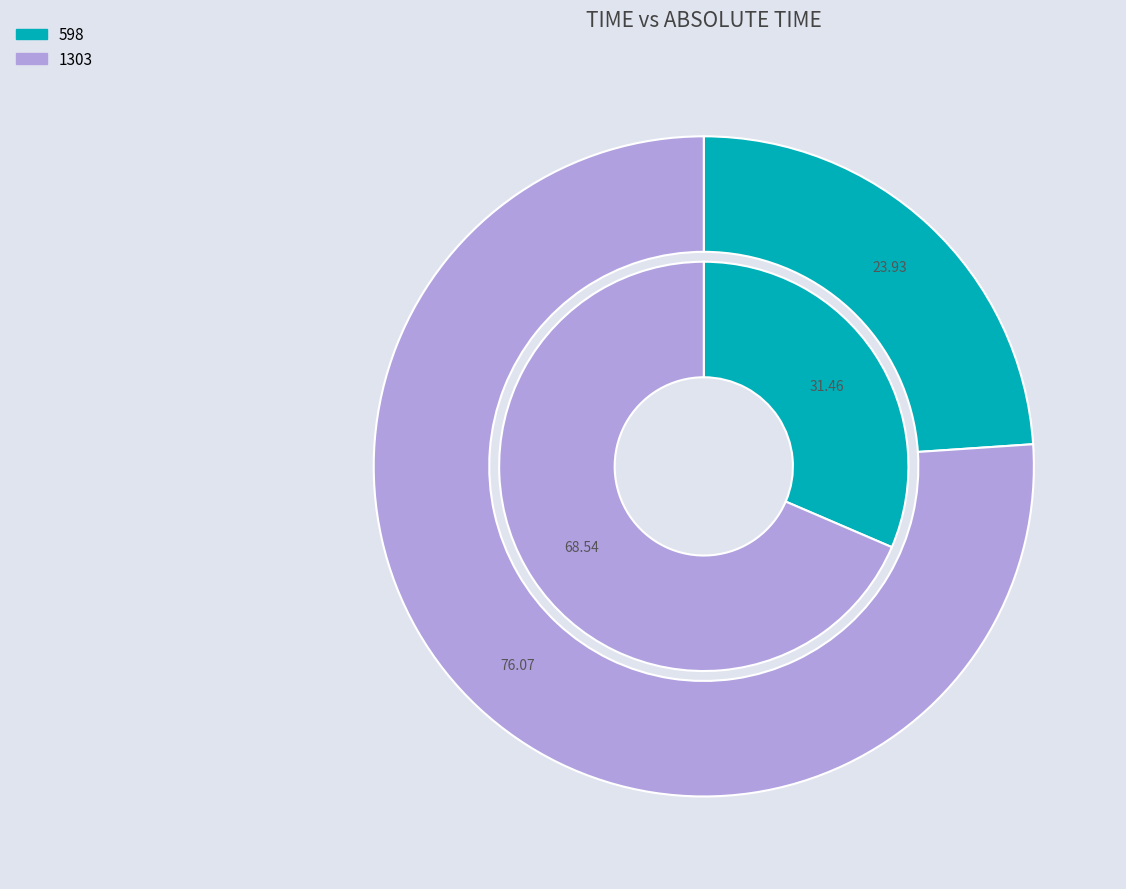

To the nearest percent, what is the difference between the 598 and 1303 slice percentages?

52%